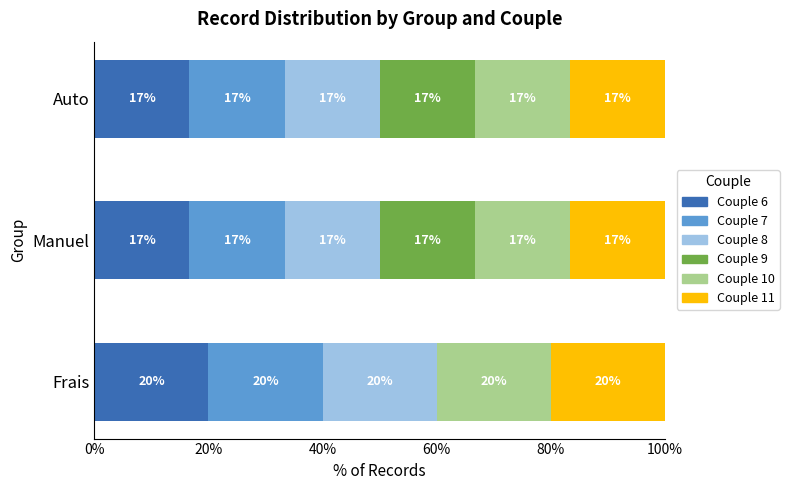

What position from the left is Frais?

1